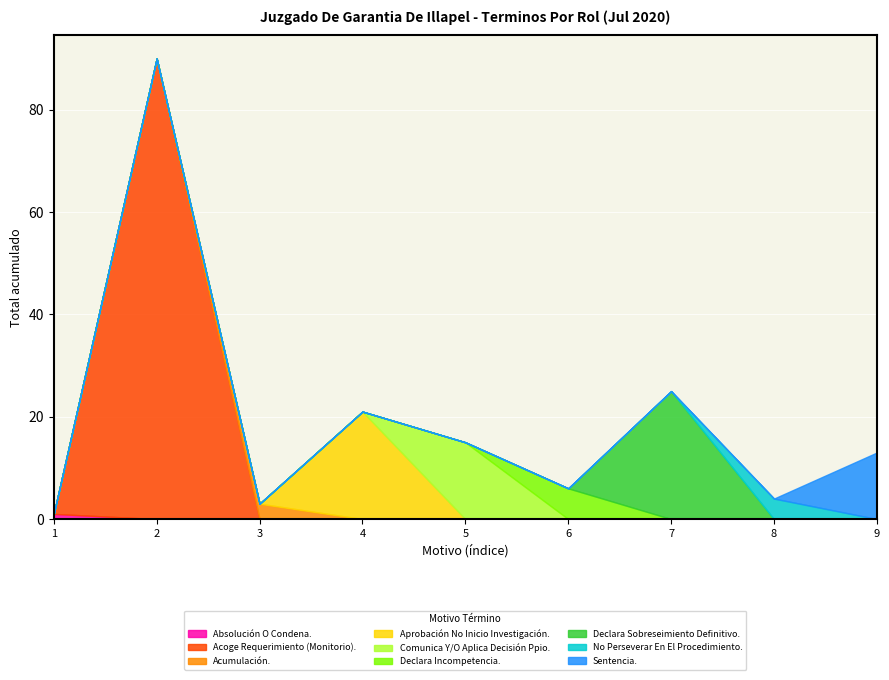

Rank the categories by value from lowest to highest.

Absolución O Condena., Acumulación., No Perseverar En El Procedimiento., Declara Incompetencia., Sentencia., Comunica Y/O Aplica Decisión Ppio., Aprobación No Inicio Investigación., Declara Sobreseimiento Definitivo., Acoge Requerimiento (Monitorio).